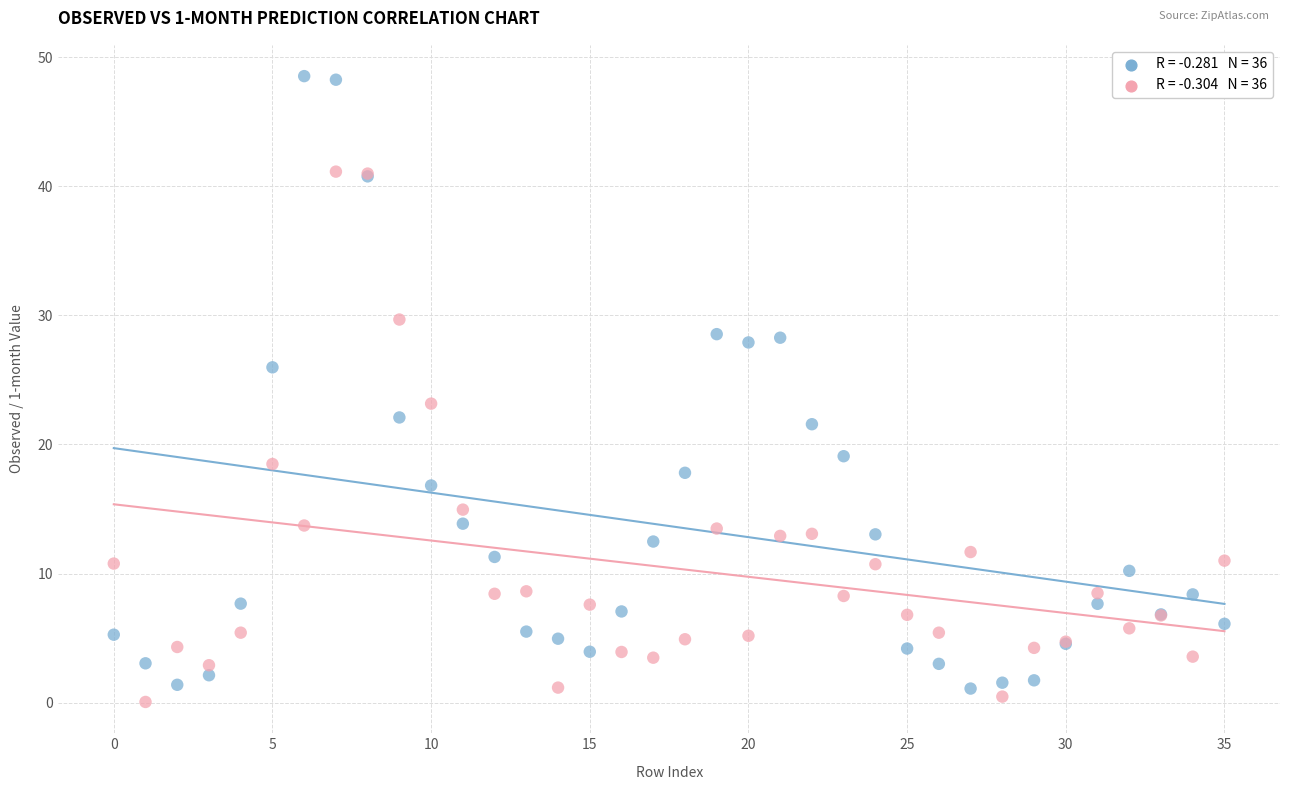

Across all series, what Y value is closest to 24?

23.2